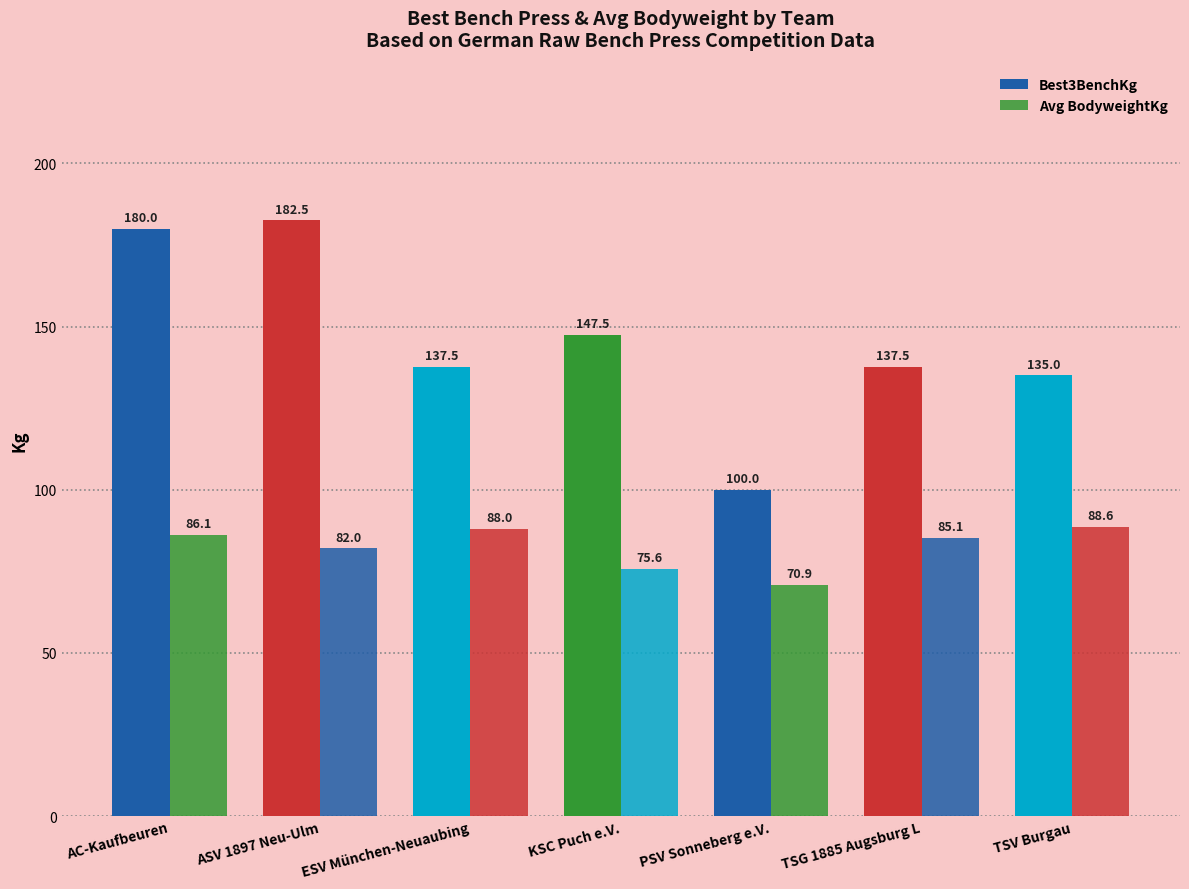

True or false: Avg BodyweightKg has a value of 86.1 at AC-Kaufbeuren.

True